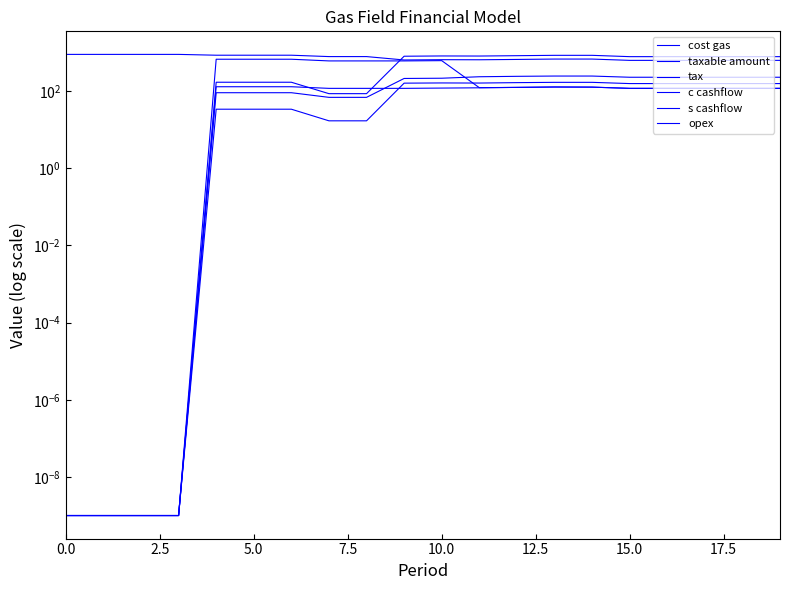

Reading left to right, what are all the values shown in this chart?

cost gas: 0.0	0.0	0.0	0.0	671.0	671.0	671.0	607.0	607.0	607.0	617.0	123.0	125.0	128.0	127.0	118.0	118.0	118.0	118.0	118.0
taxable amount: 0.0	0.0	0.0	0.0	170.0	170.0	170.0	86.0	86.0	803.0	816.0	812.0	829.0	847.0	847.0	783.0	783.0	783.0	783.0	783.0
tax: 0.0	0.0	0.0	0.0	34.0	34.0	34.0	17.0	17.0	161.0	163.0	162.0	166.0	169.0	169.0	157.0	157.0	157.0	157.0	157.0
c cashflow: 896.0	896.0	896.0	896.0	853.0	853.0	853.0	786.0	786.0	642.0	653.0	650.0	663.0	678.0	678.0	627.0	627.0	627.0	627.0	627.0
s cashflow: 0.0	0.0	0.0	0.0	91.0	91.0	91.0	69.0	69.0	213.0	216.0	236.0	242.0	246.0	246.0	229.0	229.0	229.0	229.0	229.0
opex: 0.0	0.0	0.0	0.0	130.0	130.0	130.0	118.0	118.0	118.0	120.0	122.0	125.0	128.0	127.0	118.0	118.0	118.0	118.0	118.0